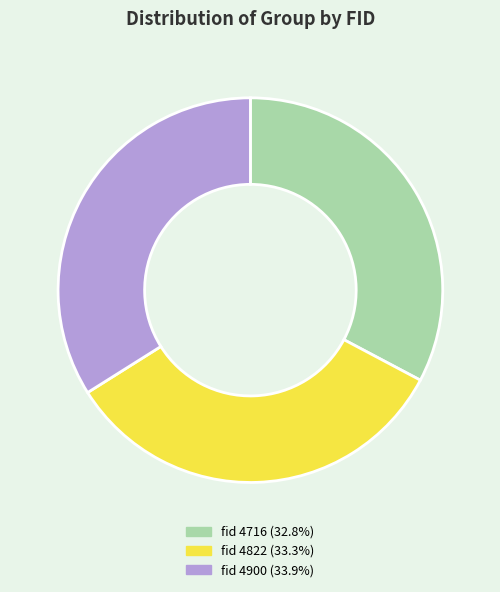

Does any single category account for the majority?

No